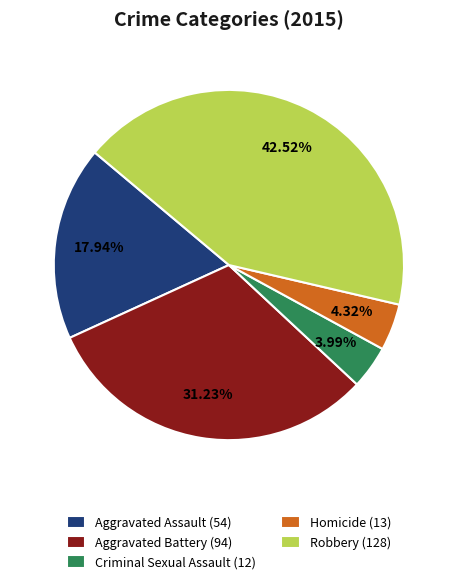

What is the ratio of the value at Aggravated Battery (94) to the value at Aggravated Assault (54)?

1.7